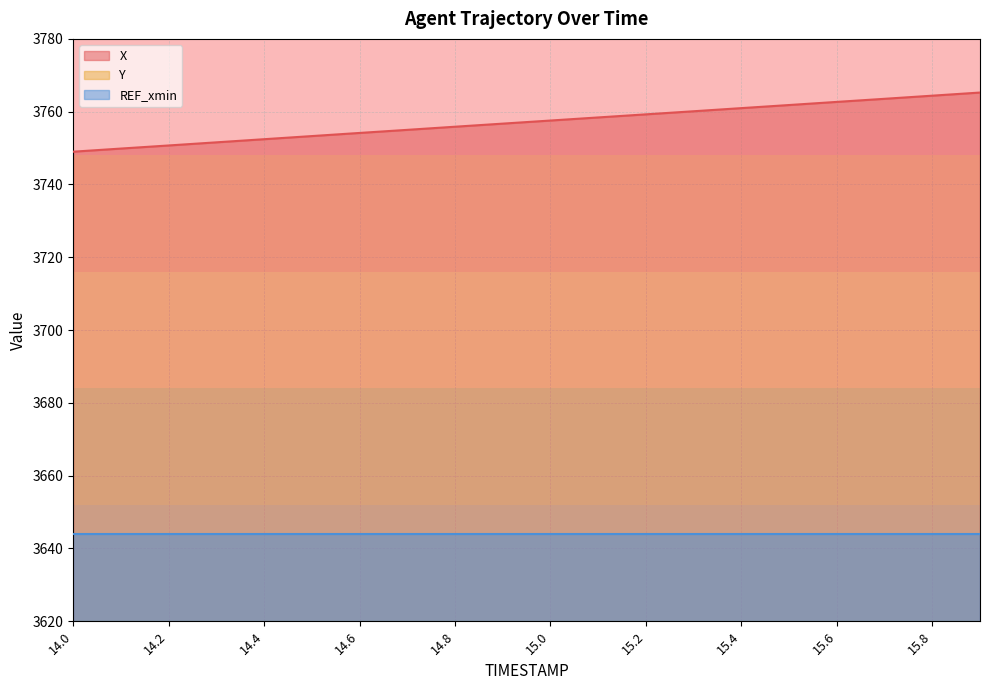

What is the maximum value for X?

3765.3